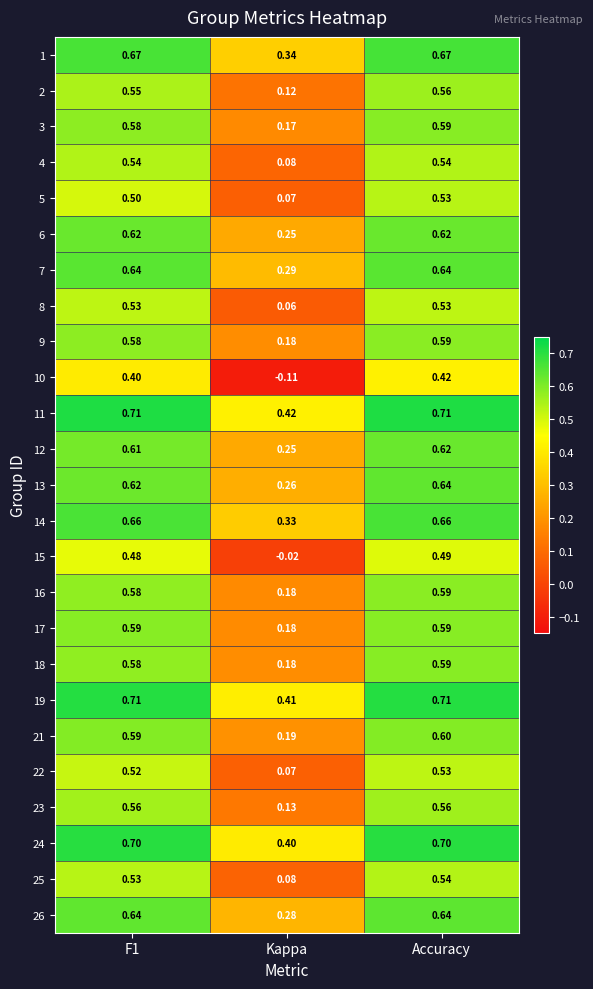

Is the value of 8 at Kappa greater than the value of 25 at Kappa?

No